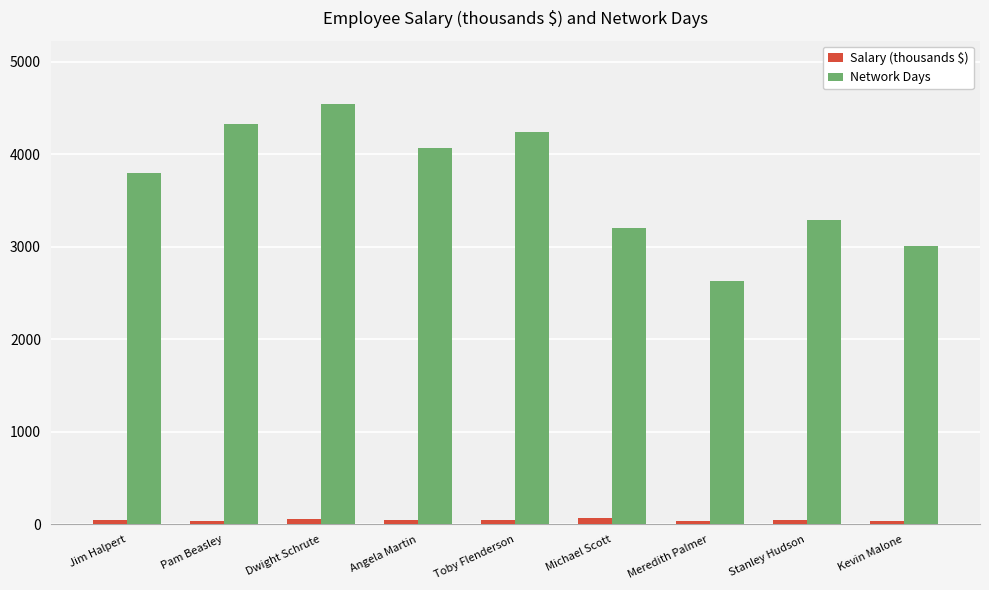

What is the difference between the second highest and minimum values in the Network Days series?

1695